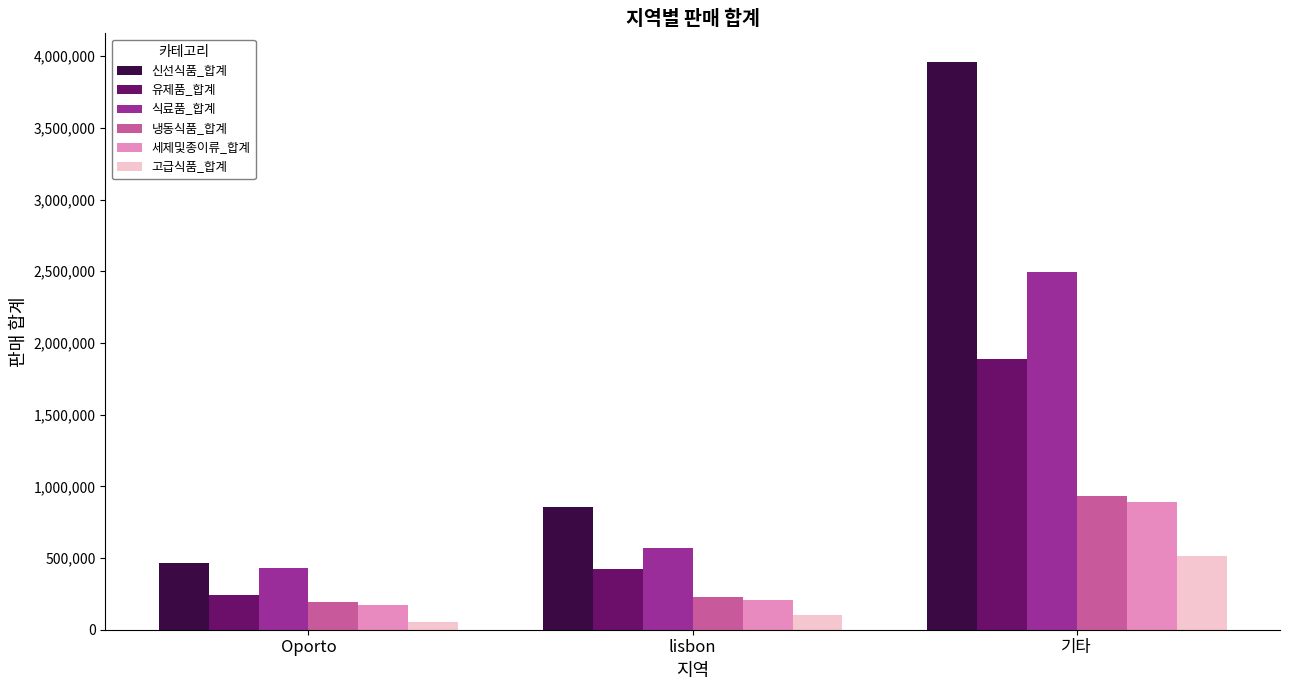

Which category has the highest value in the 유제품_합계 series?

기타